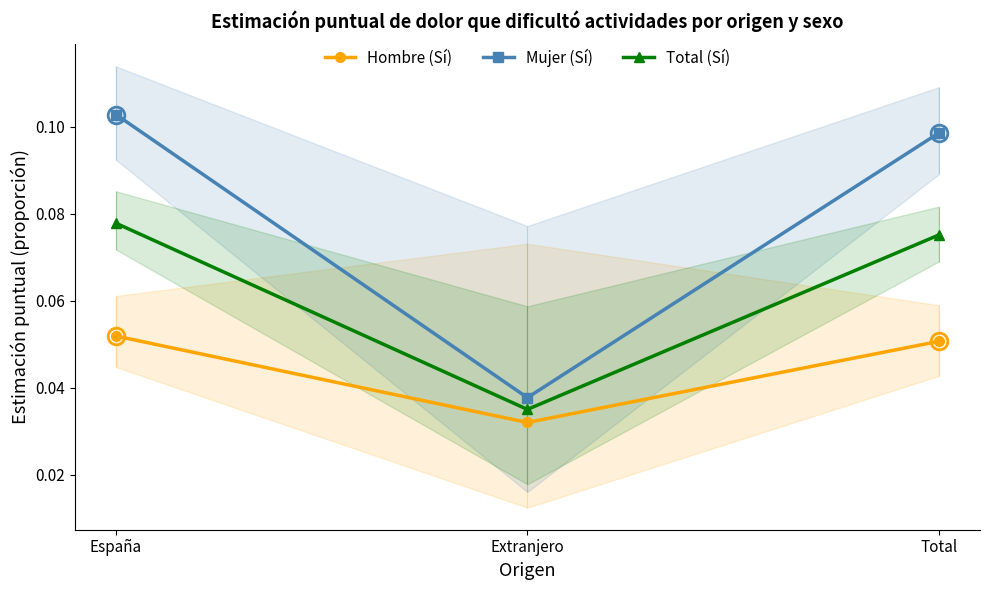

What is the difference between the Mujer (Sí) values at Extranjero and España?

0.1